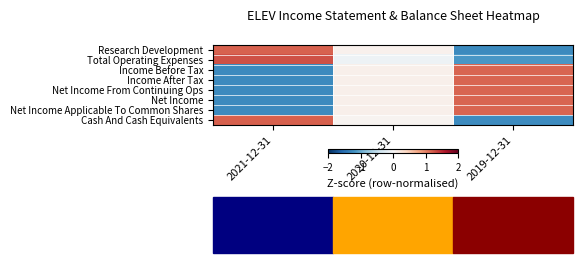

At which category is the sum across all series the highest?

2019-12-31